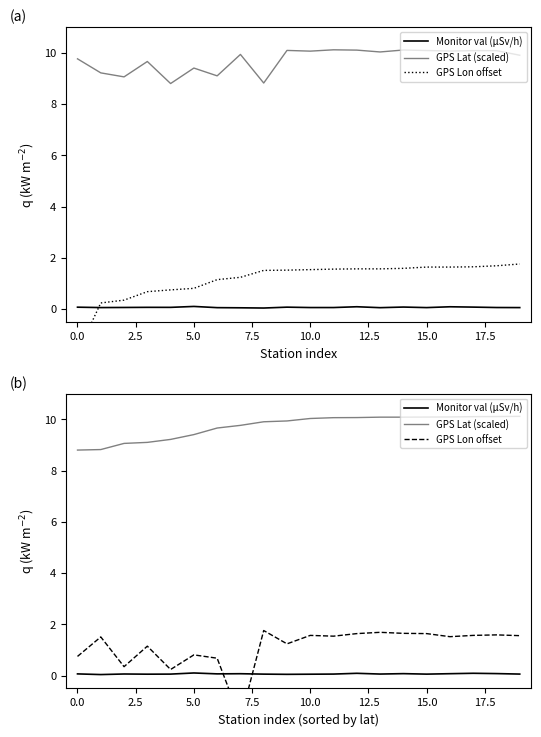

Which series has the largest total across all categories?

GPS Lat (scaled)